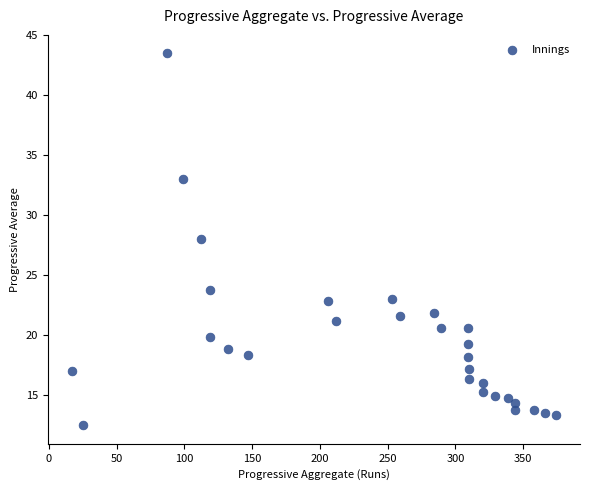

What is the range of X values (max minus min)?

357.0